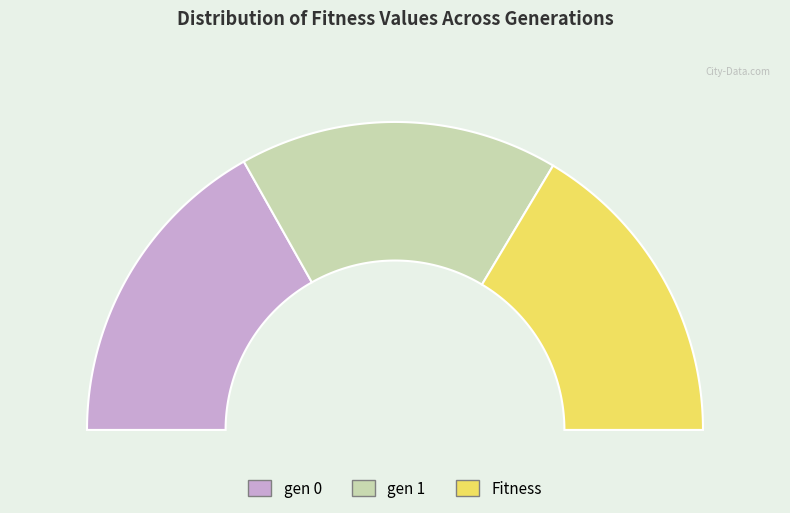

To the nearest percent, what is the difference between the gen 1 and Fitness slice percentages?

1%